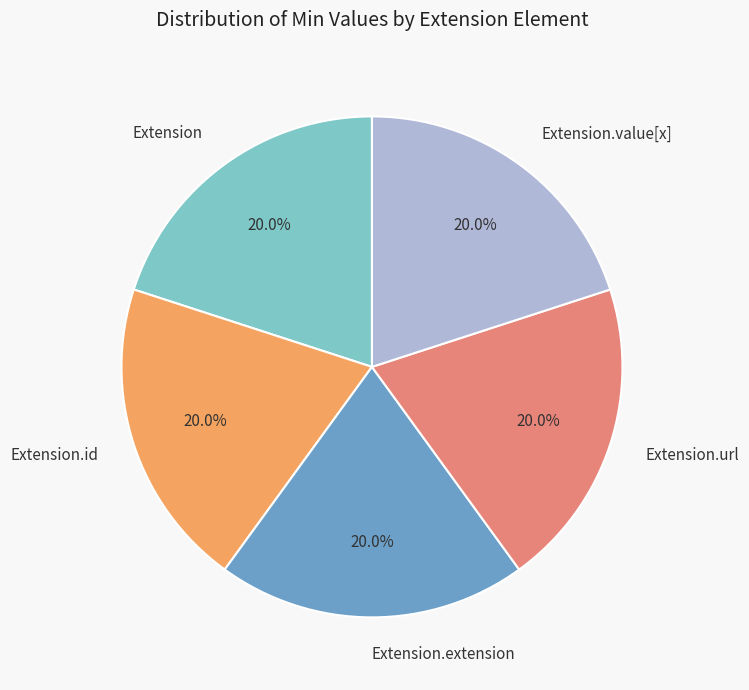

Approximately how many times larger is the value at Extension compared to Extension.url?

1.0